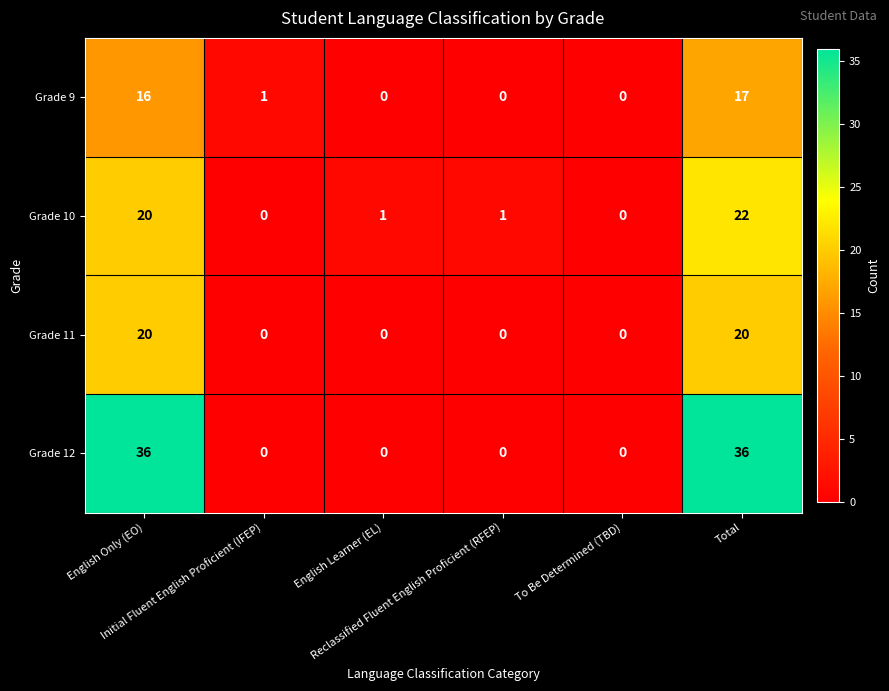

Which series has the largest total across all categories?

Grade 12